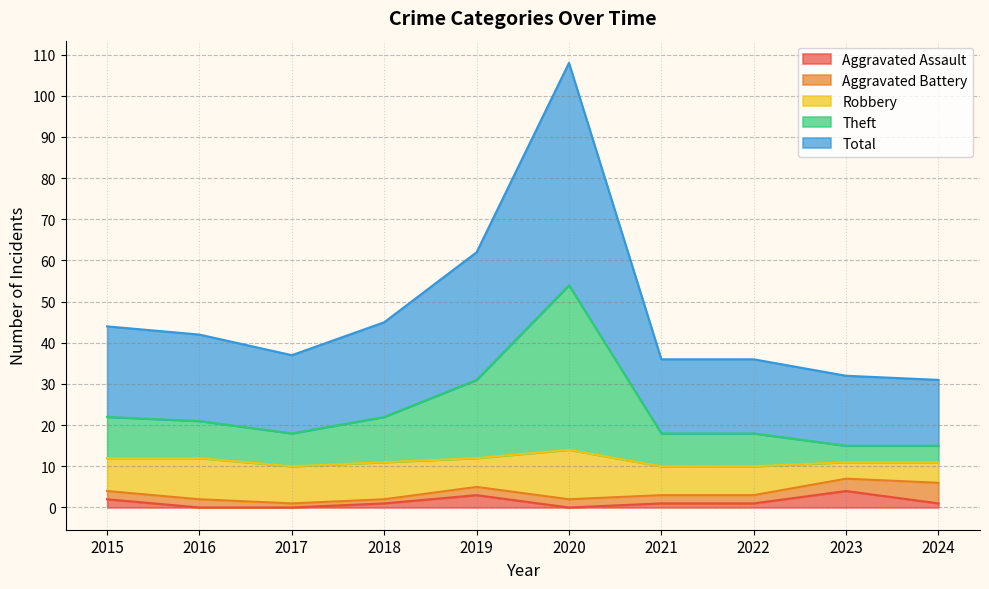

How many values in the Aggravated Assault series are below 1?

3